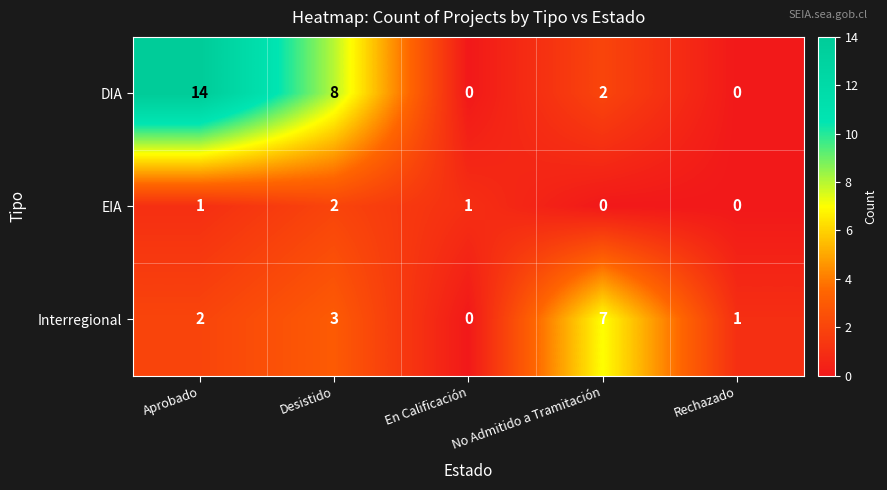

True or false: DIA has a value of 10 at En Calificación.

False